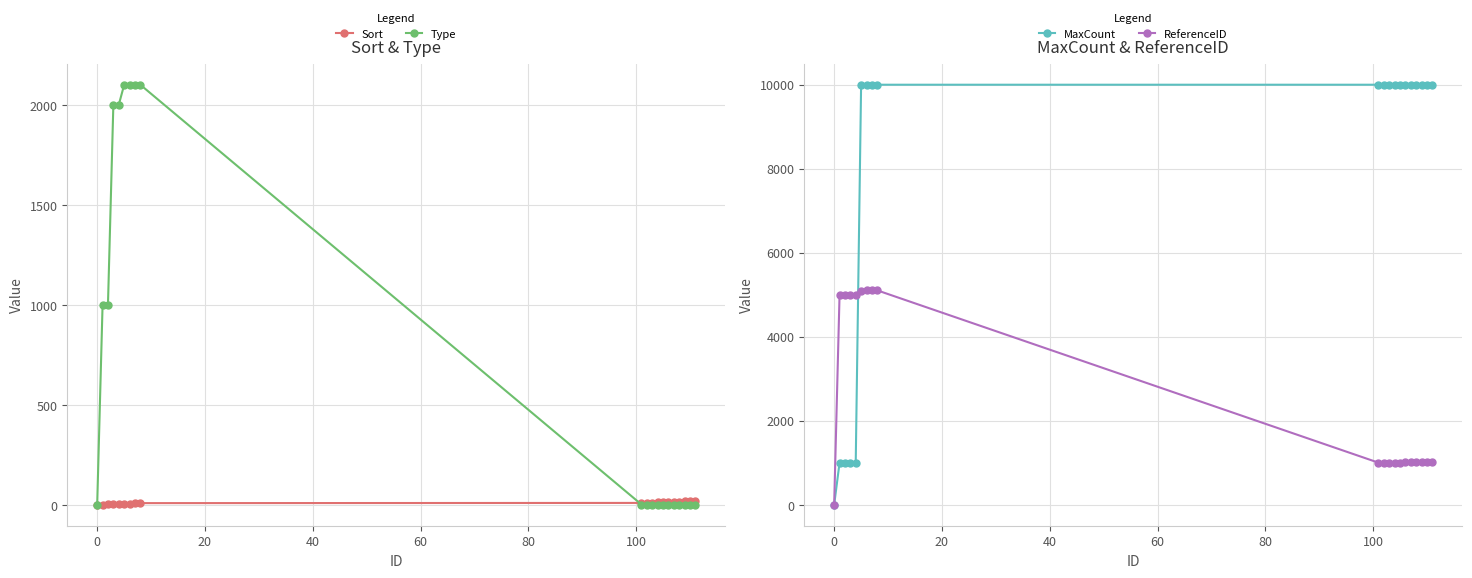

True or false: Sort has a value of 5 at 120.

False